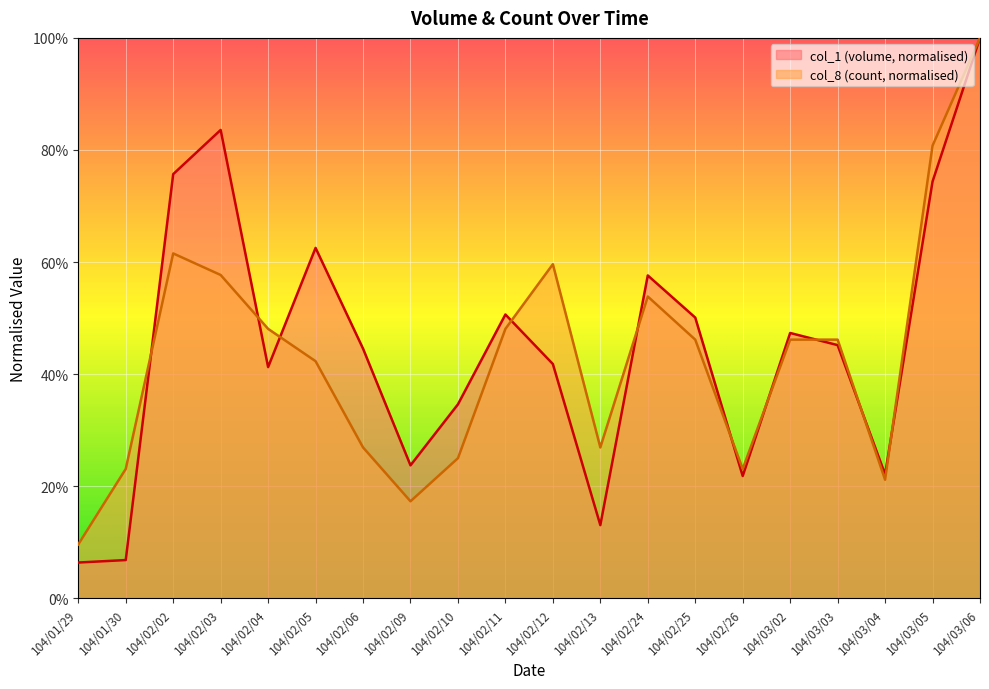

True or false: col_8 and col_1 intersect in this chart.

True